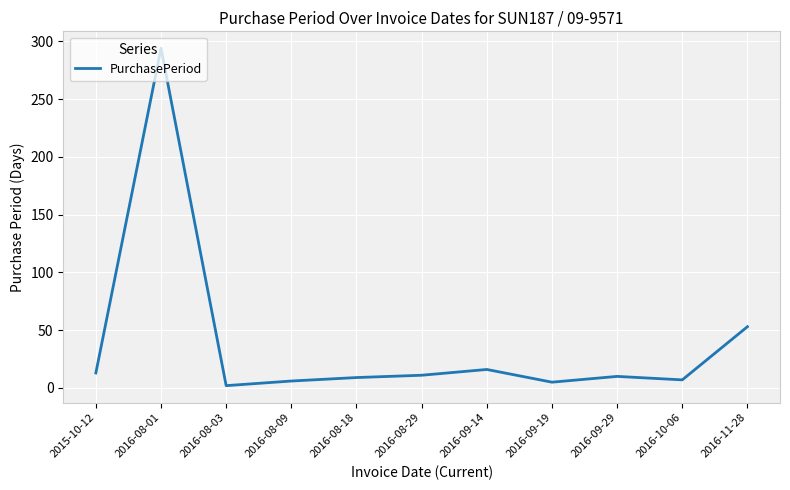

At which category does the chart reach its minimum across all series?

2016-08-03